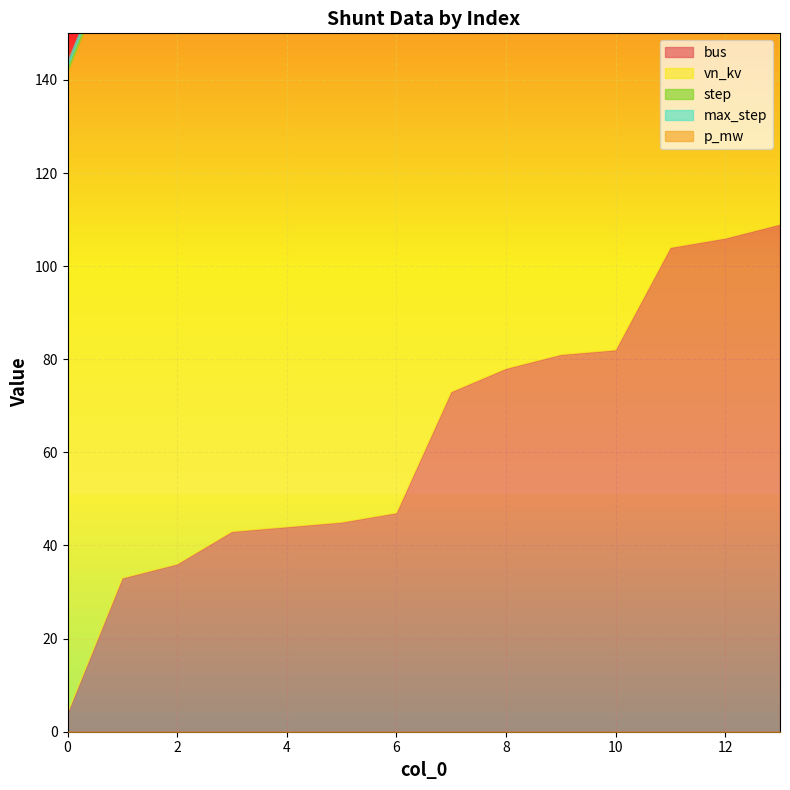

True or false: step and vn_kv cross at least once.

False